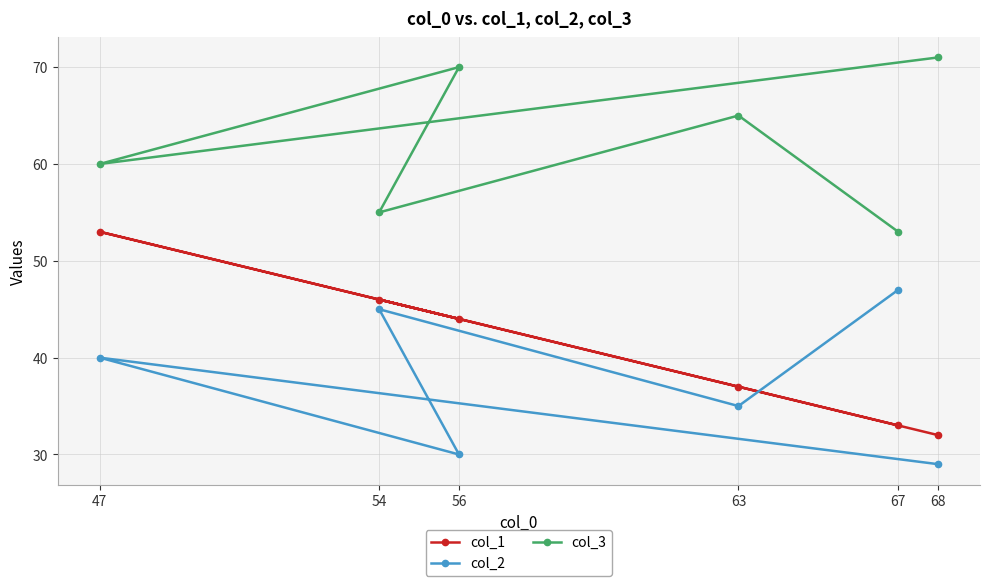

What are all the series names shown in the legend?

col_1, col_2, col_3